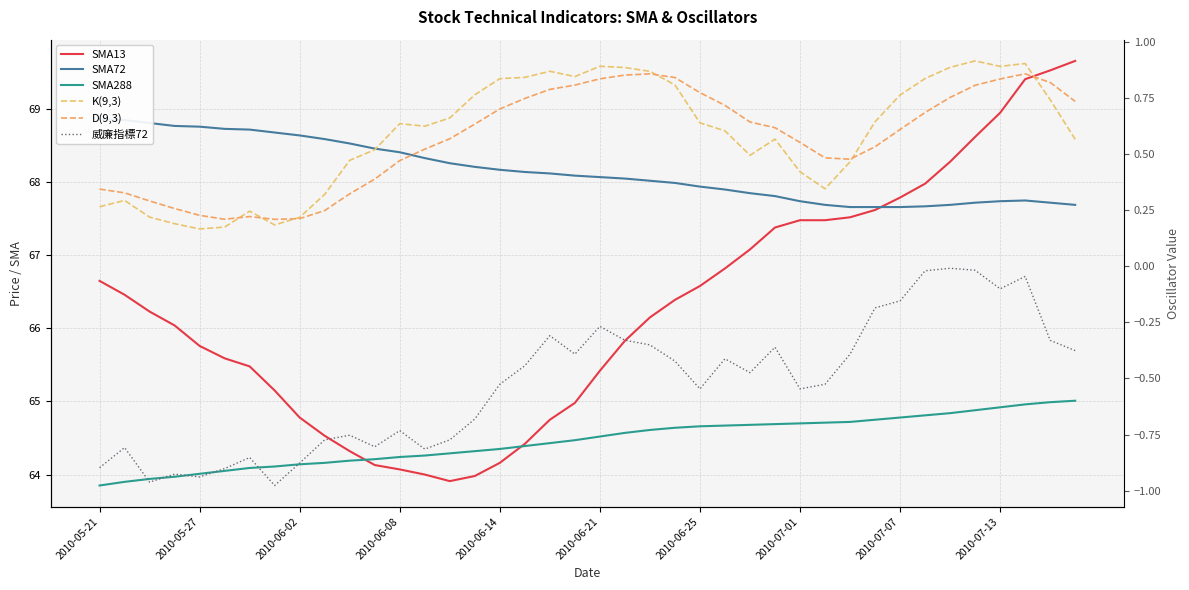

True or false: 威廉指標72 and SMA72 intersect in this chart.

False